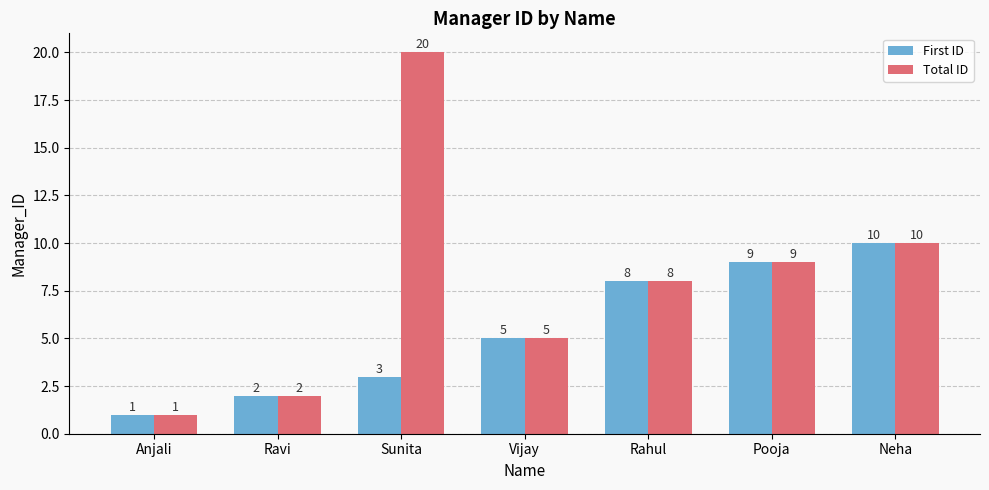

Where does the Total ID series first go above 8?

Sunita